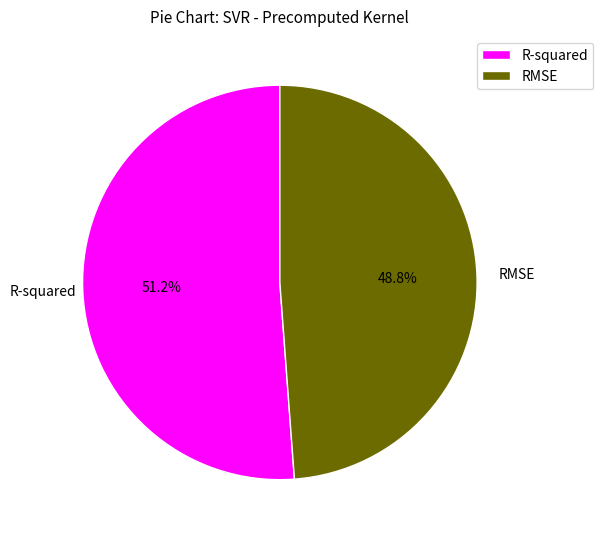

How many slices are in this pie chart?

2